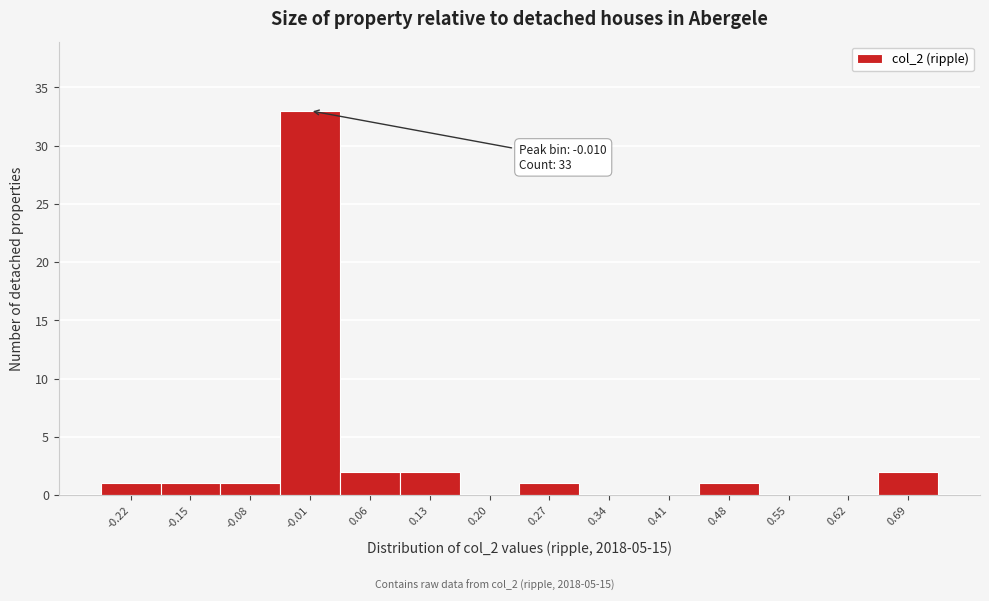

Over which range of the x-axis is the bar tallest?

-0.04 to 0.03